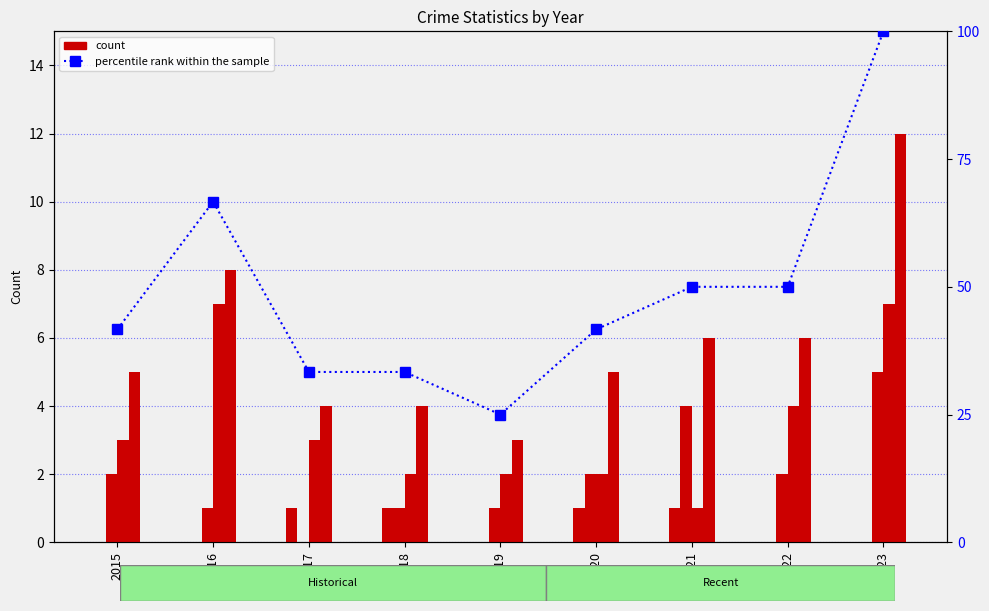

Which series has the largest range (max minus min)?

percentile rank within the sample